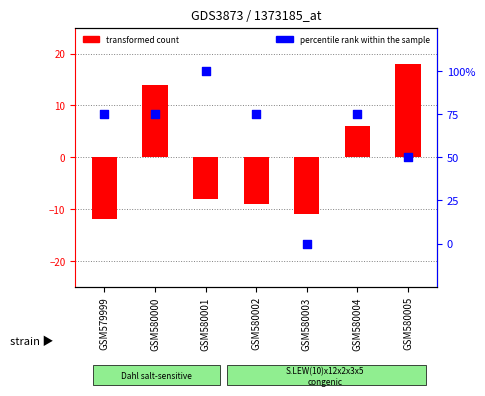

Is the value of transformed count at GSM580001 greater than the value of percentile rank within the sample at GSM580000?

No